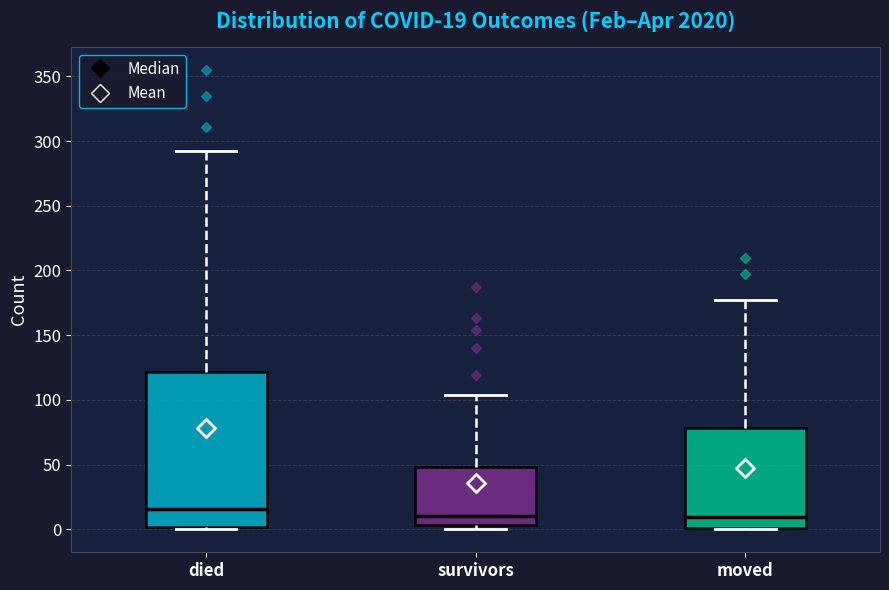

Which box is the tallest, from its lower edge to its upper edge?

died